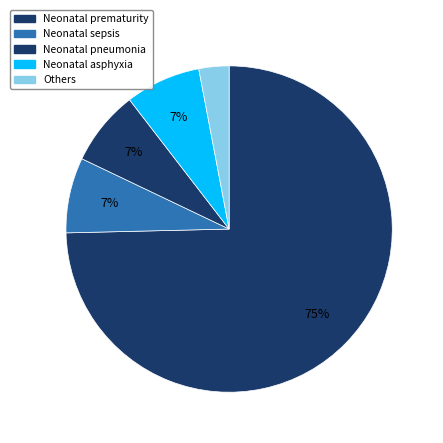

How many slices are in this pie chart?

5